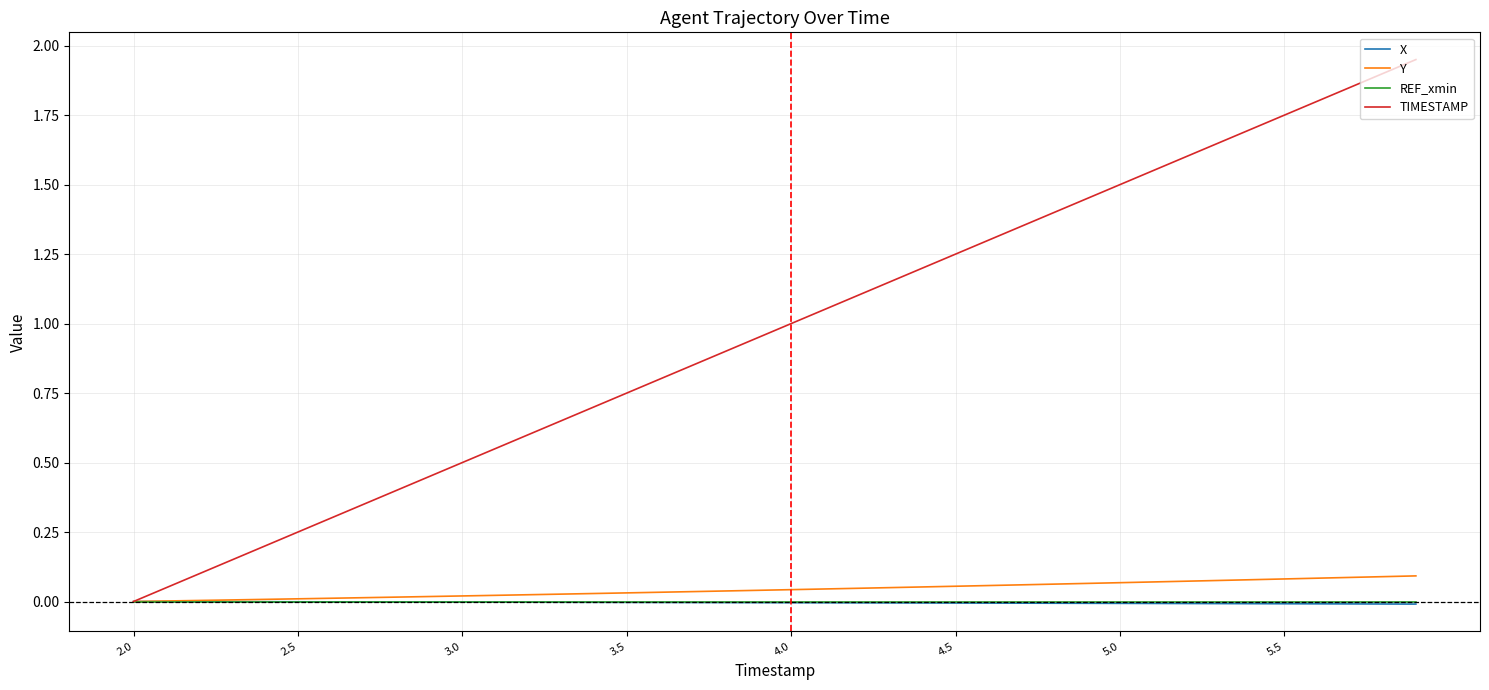

Which series has the largest range (max minus min)?

TIMESTAMP